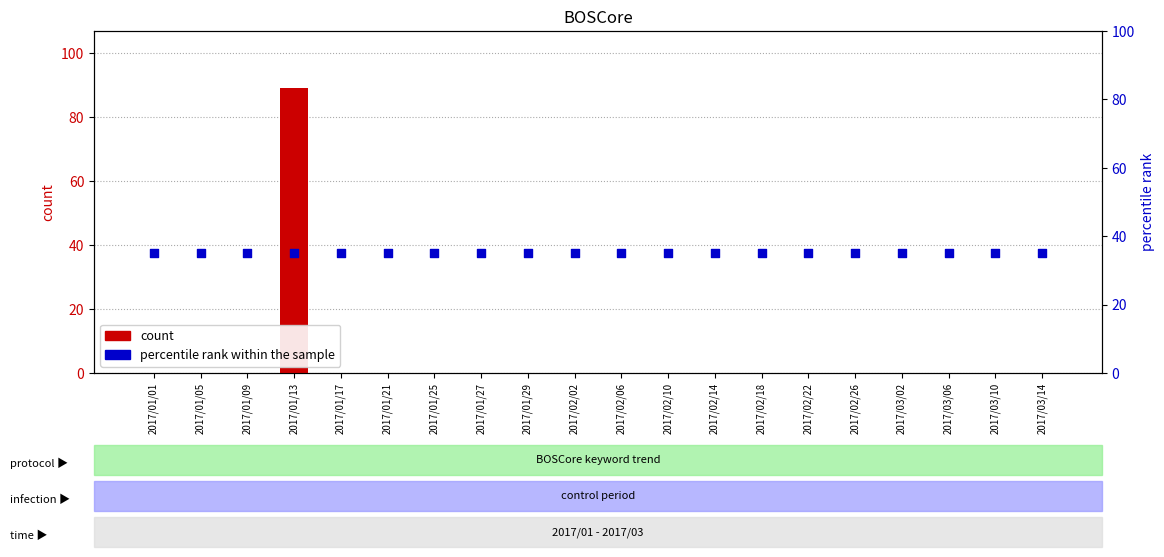

Which series reaches the minimum Y coordinate?

count